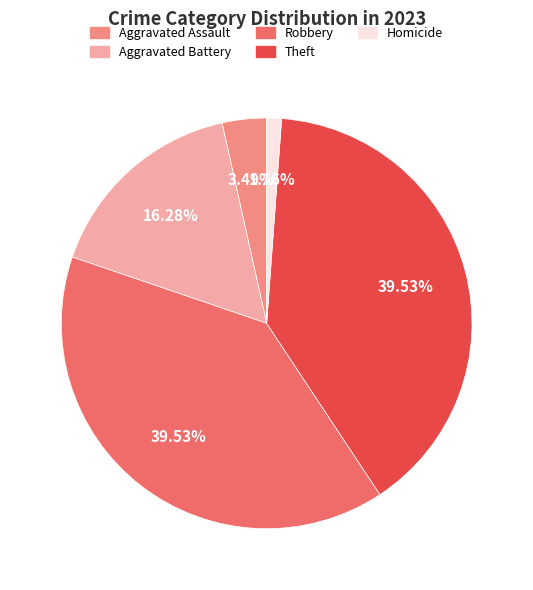

True or false: Theft accounts for 48% of the total.

False